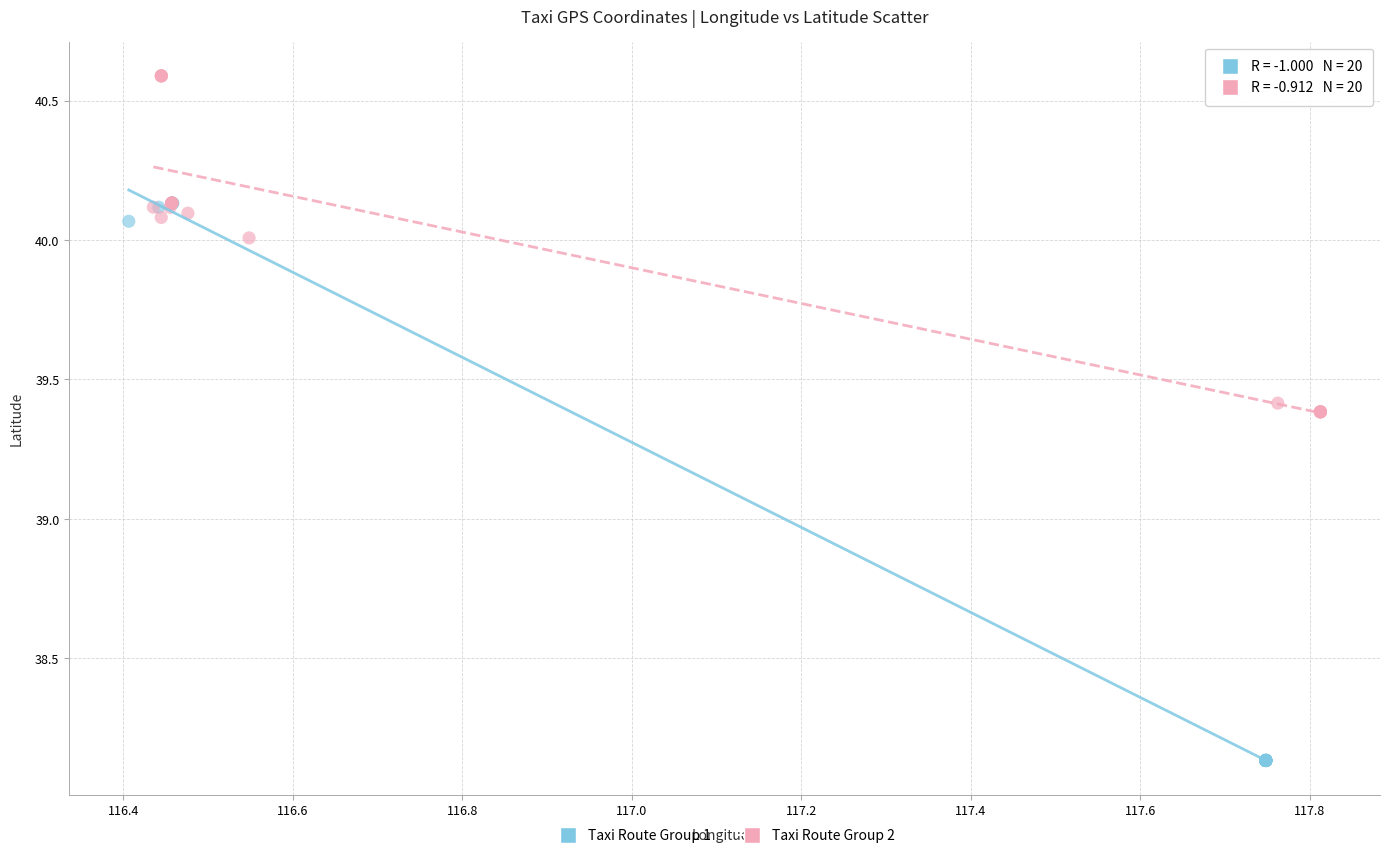

Which series reaches the maximum Y coordinate?

Taxi Route Group 2